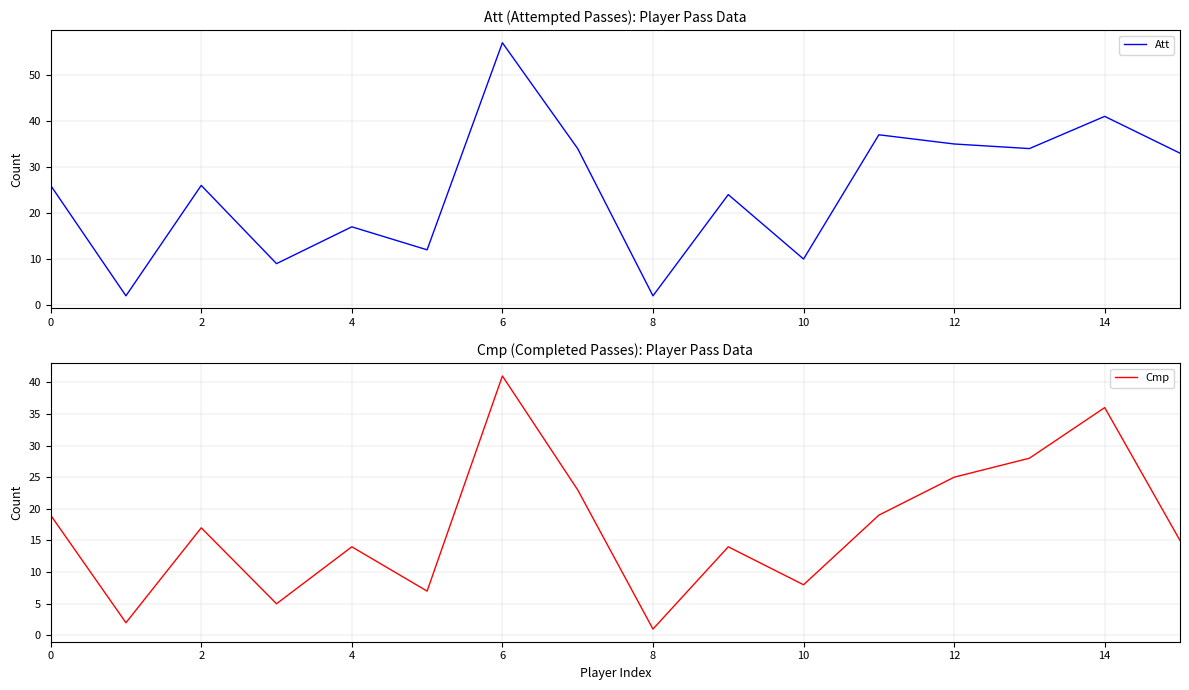

What is the difference between the maximum and minimum values in the Att series?

55